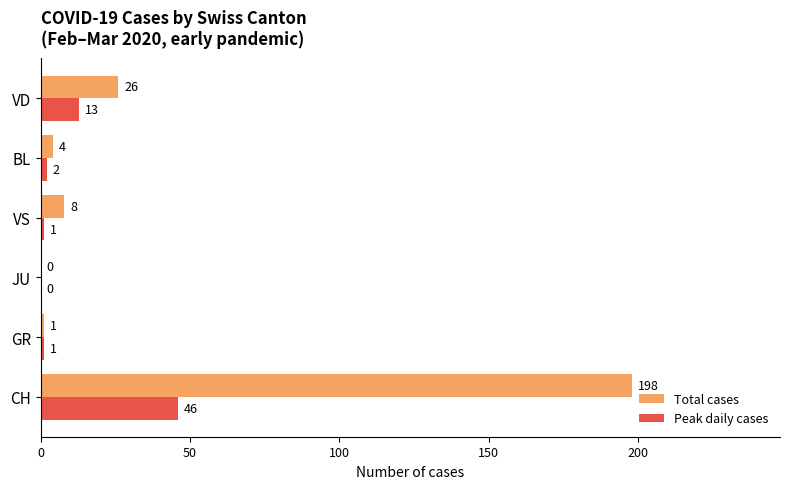

Which series has the largest total across all categories?

Total cases